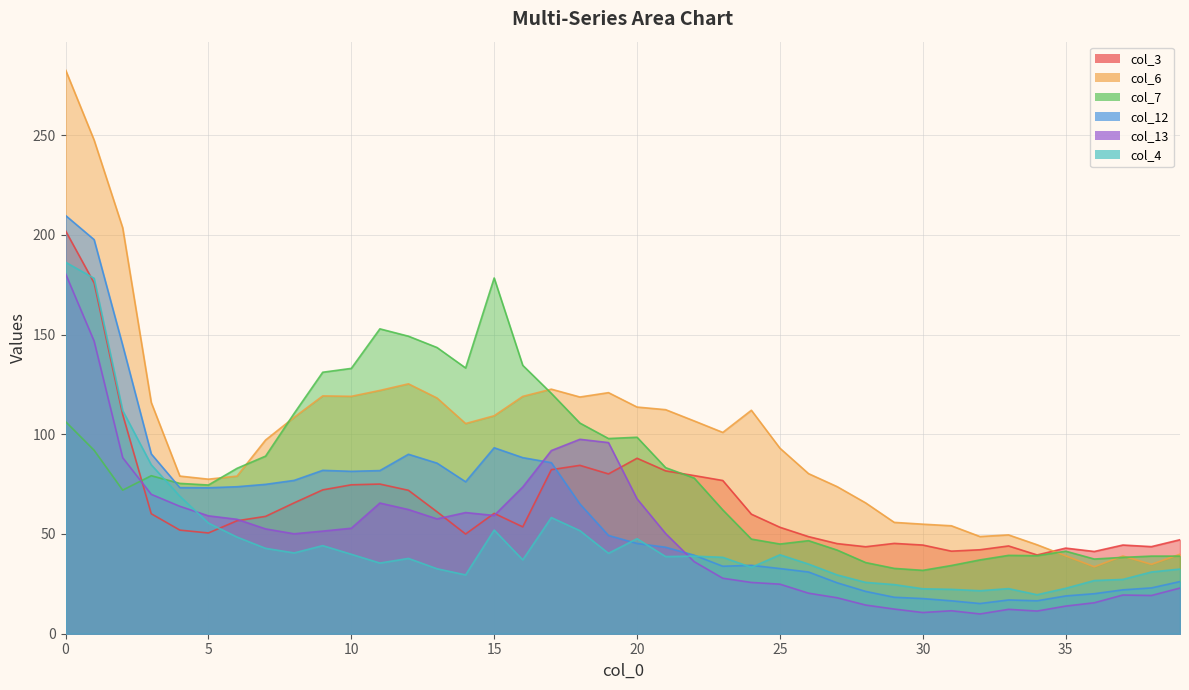

At how many categories does at least one series exceed 172?

4